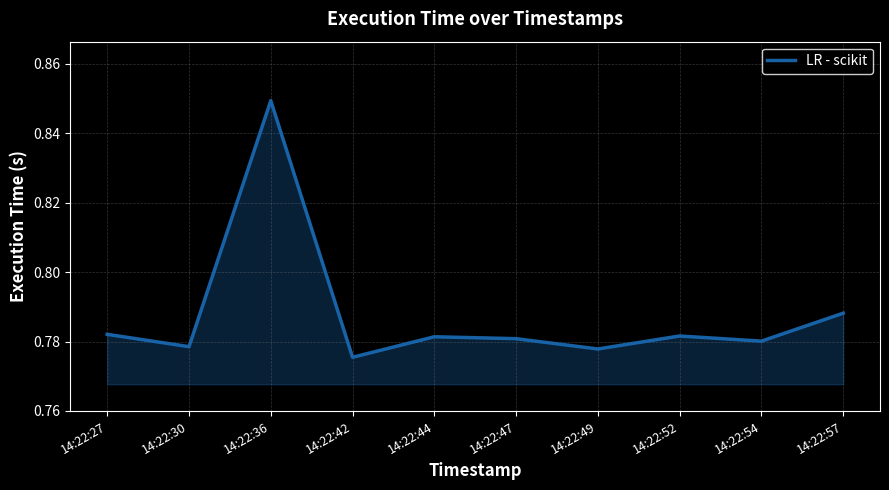

At which category does the chart reach its minimum across all series?

14:22:42